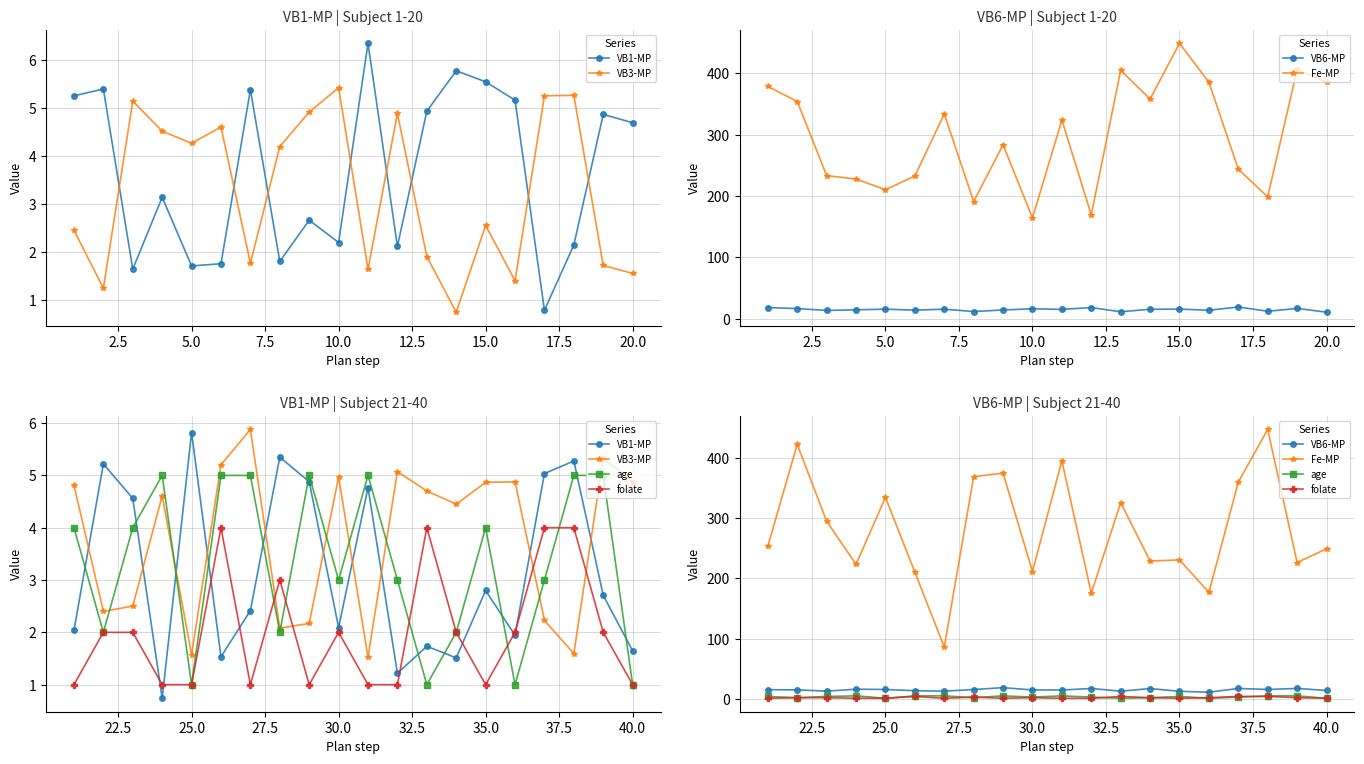

Is this an area chart (filled region under the line)?

No